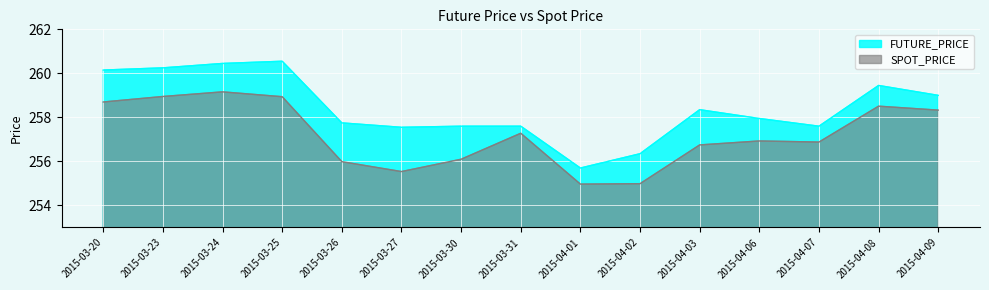

What are all the series names shown in the legend?

FUTURE_PRICE, SPOT_PRICE